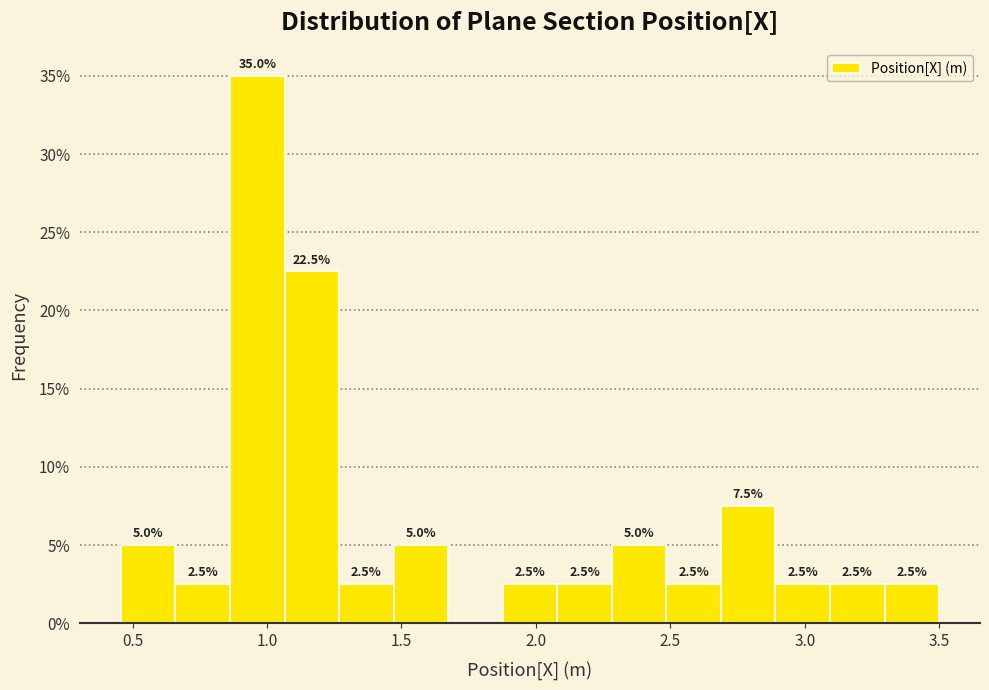

Over which range of the x-axis is the bar tallest?

0.85 to 1.05